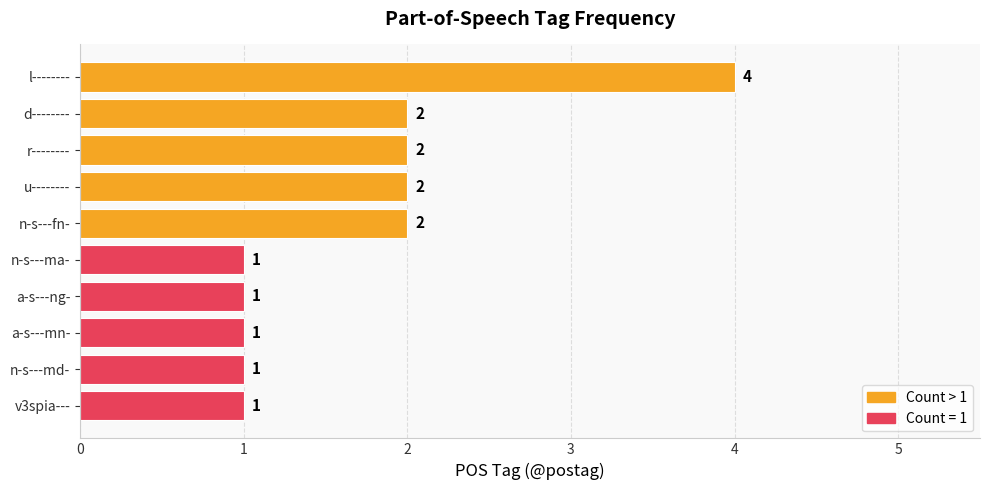

Count the values in the range 1 to 2.

9